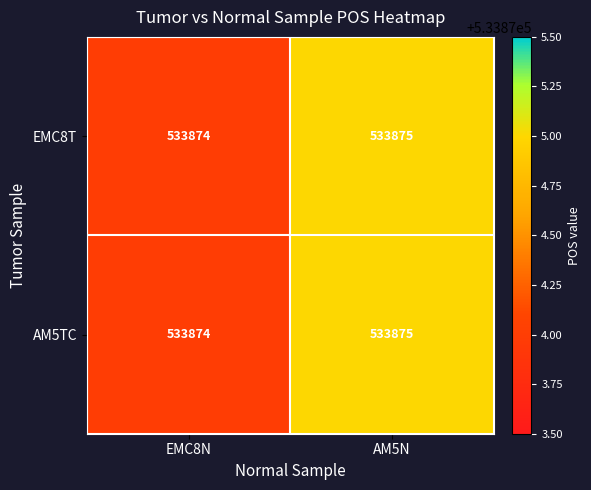

Is it true that EMC8T equals 533874 at EMC8N?

True